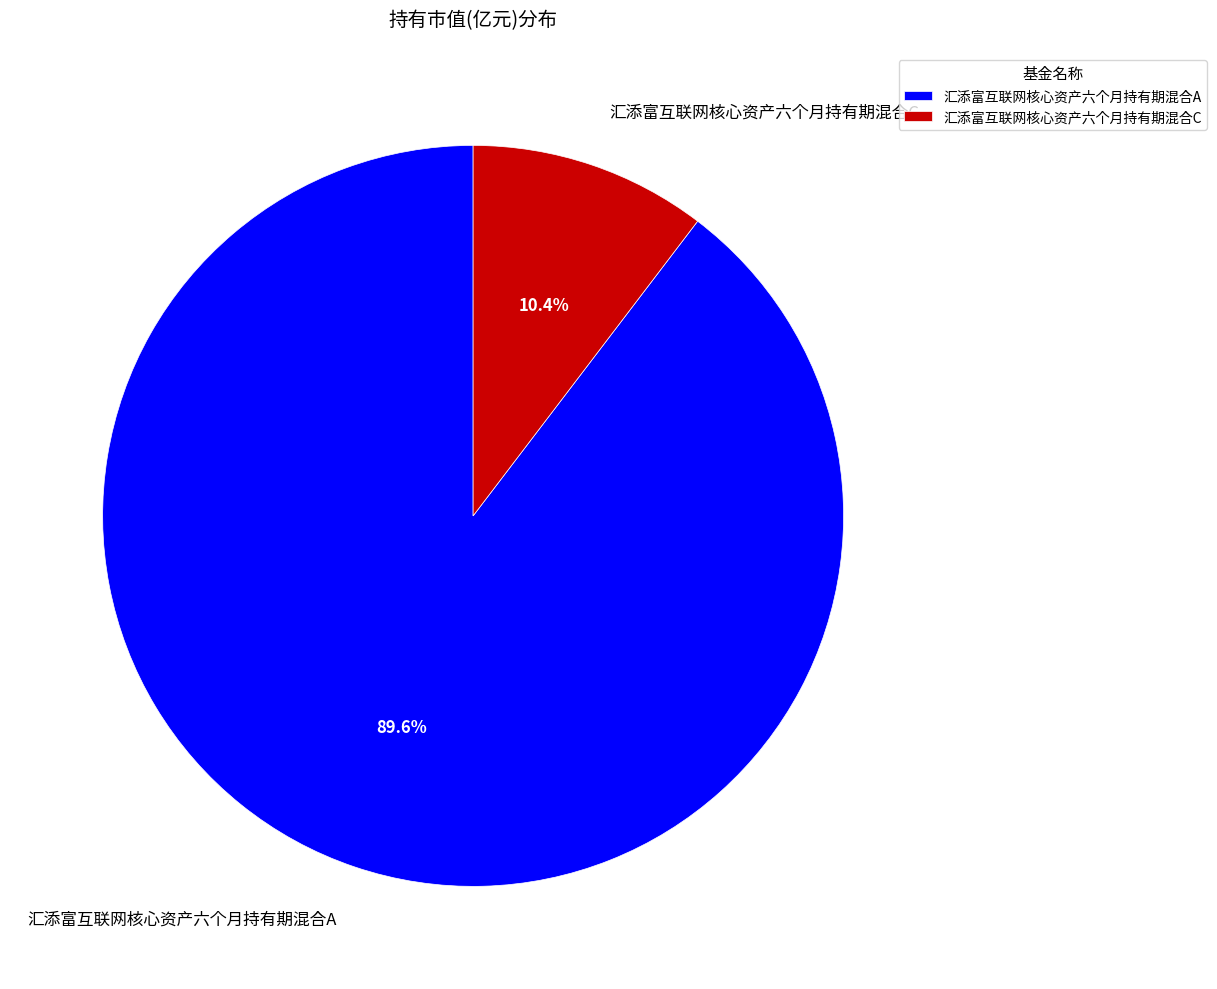

Combined, what portion of the pie is 汇添富互联网核心资产六个月持有期混合C and 汇添富互联网核心资产六个月持有期混合A?

100.0%